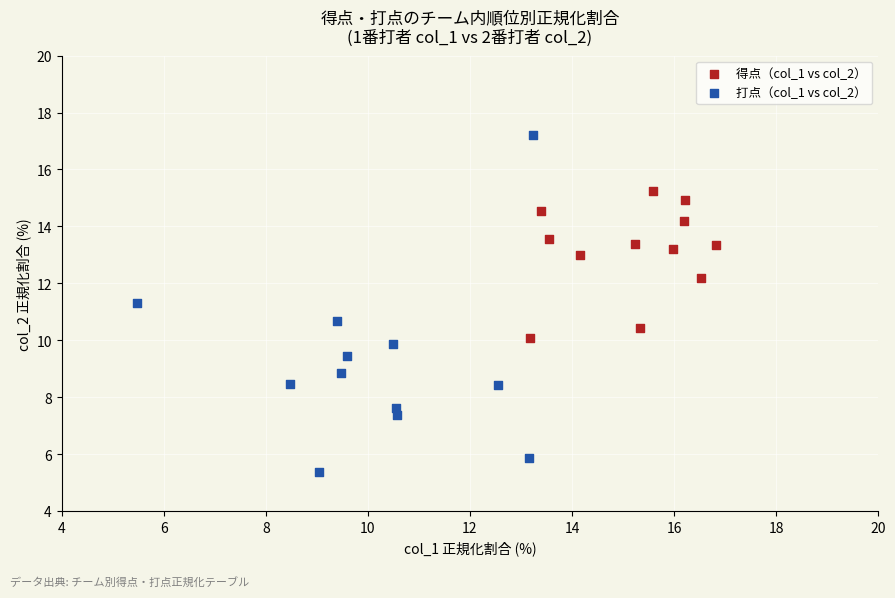

Which series reaches the minimum Y coordinate?

打点（col_1 vs col_2）